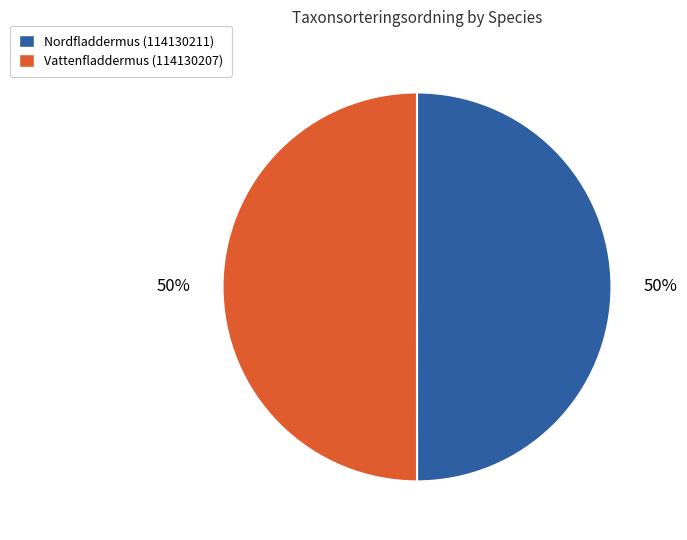

True or false: Nordfladdermus (114130211) accounts for 50% of the total.

True